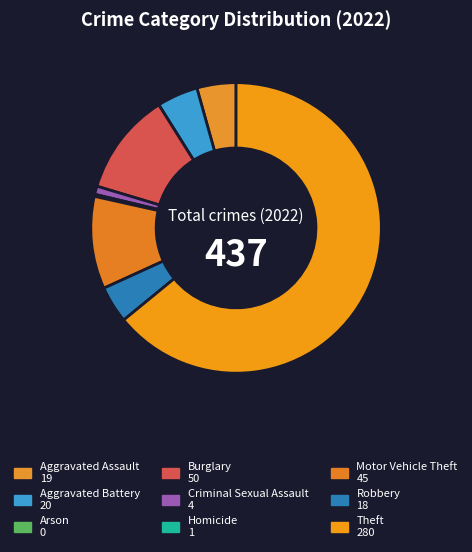

How many segments does this pie chart have?

9